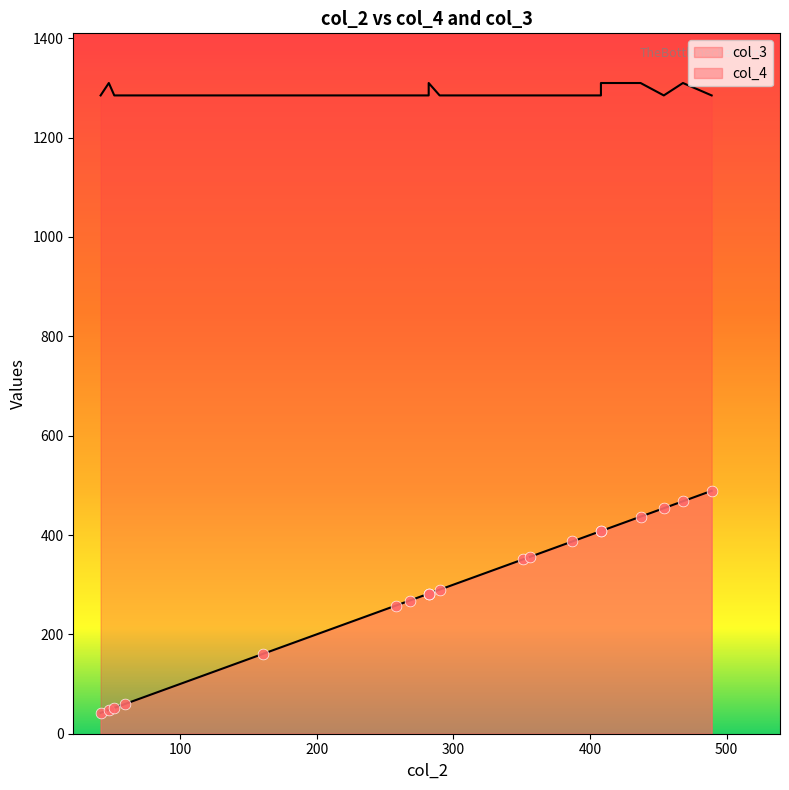

Is the value of col_4 at 332 greater than the value of col_3 at 282?

No